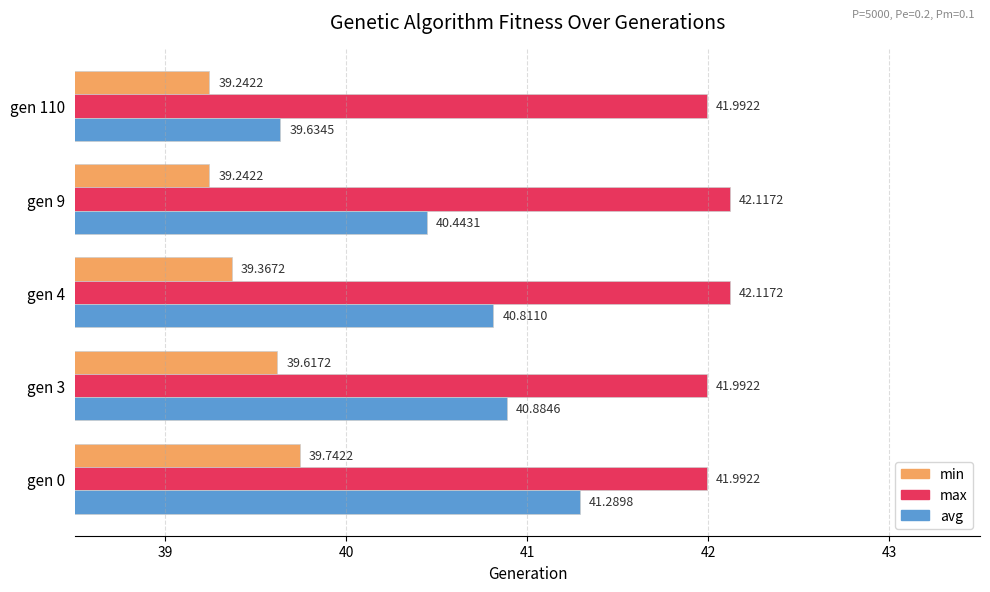

What is the smallest value displayed?

39.2